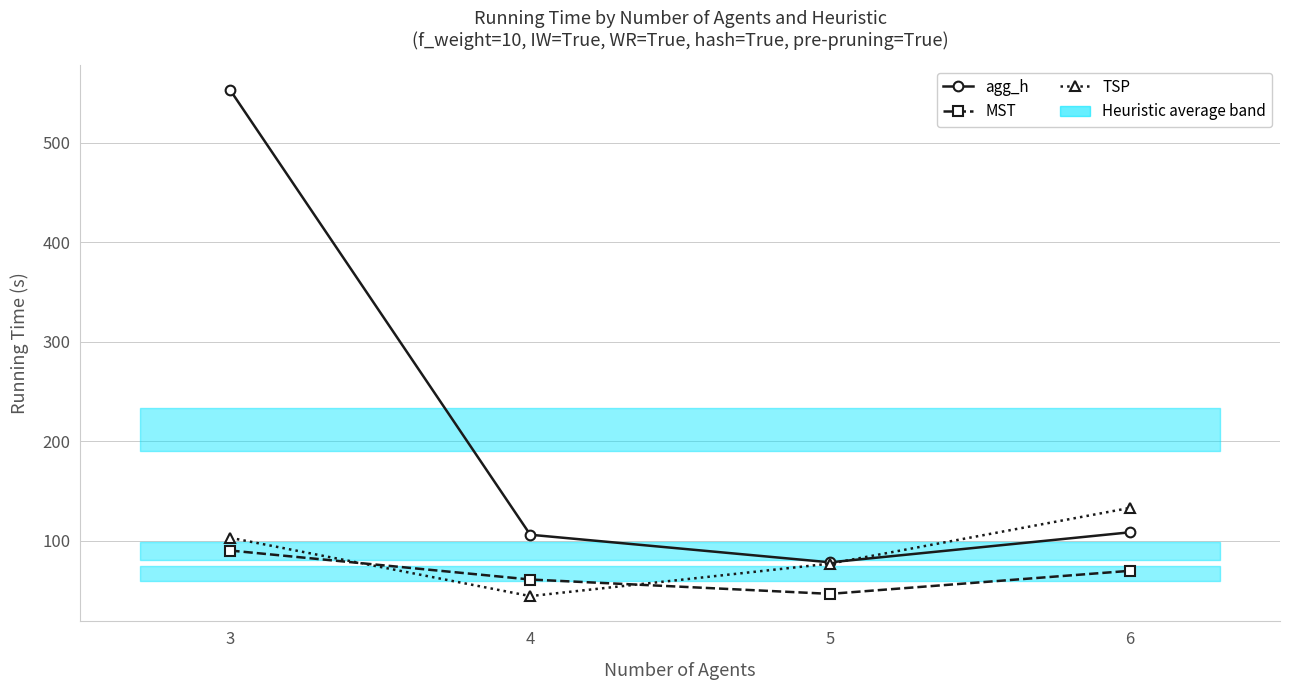

How many values in the TSP series are below 103?

2